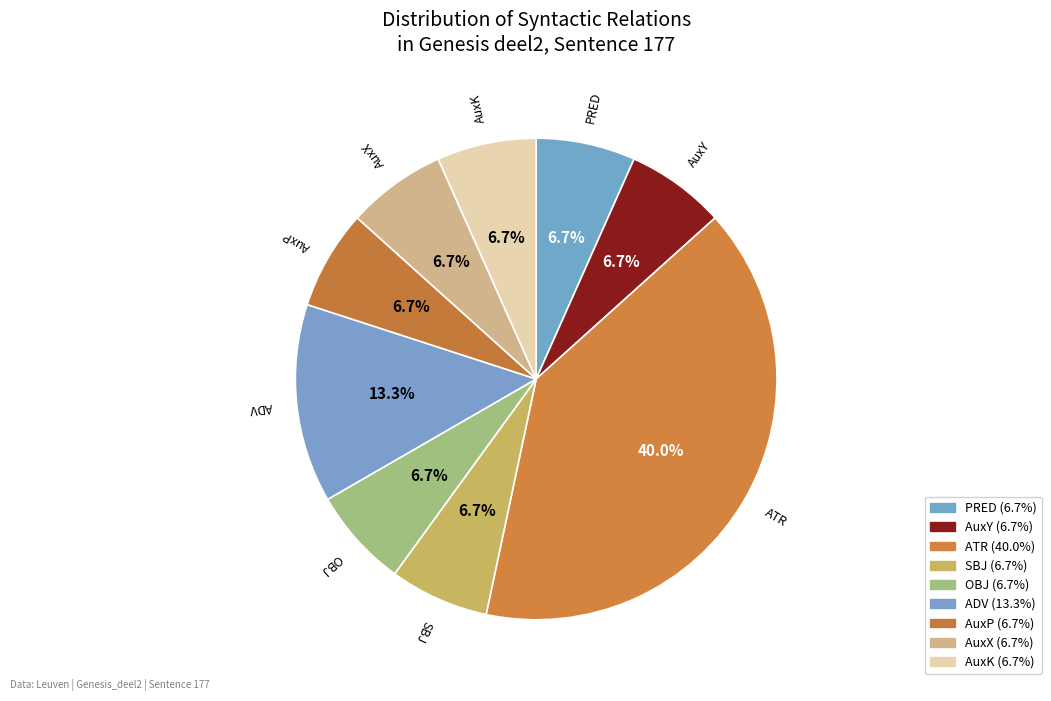

How many segments does this pie chart have?

9